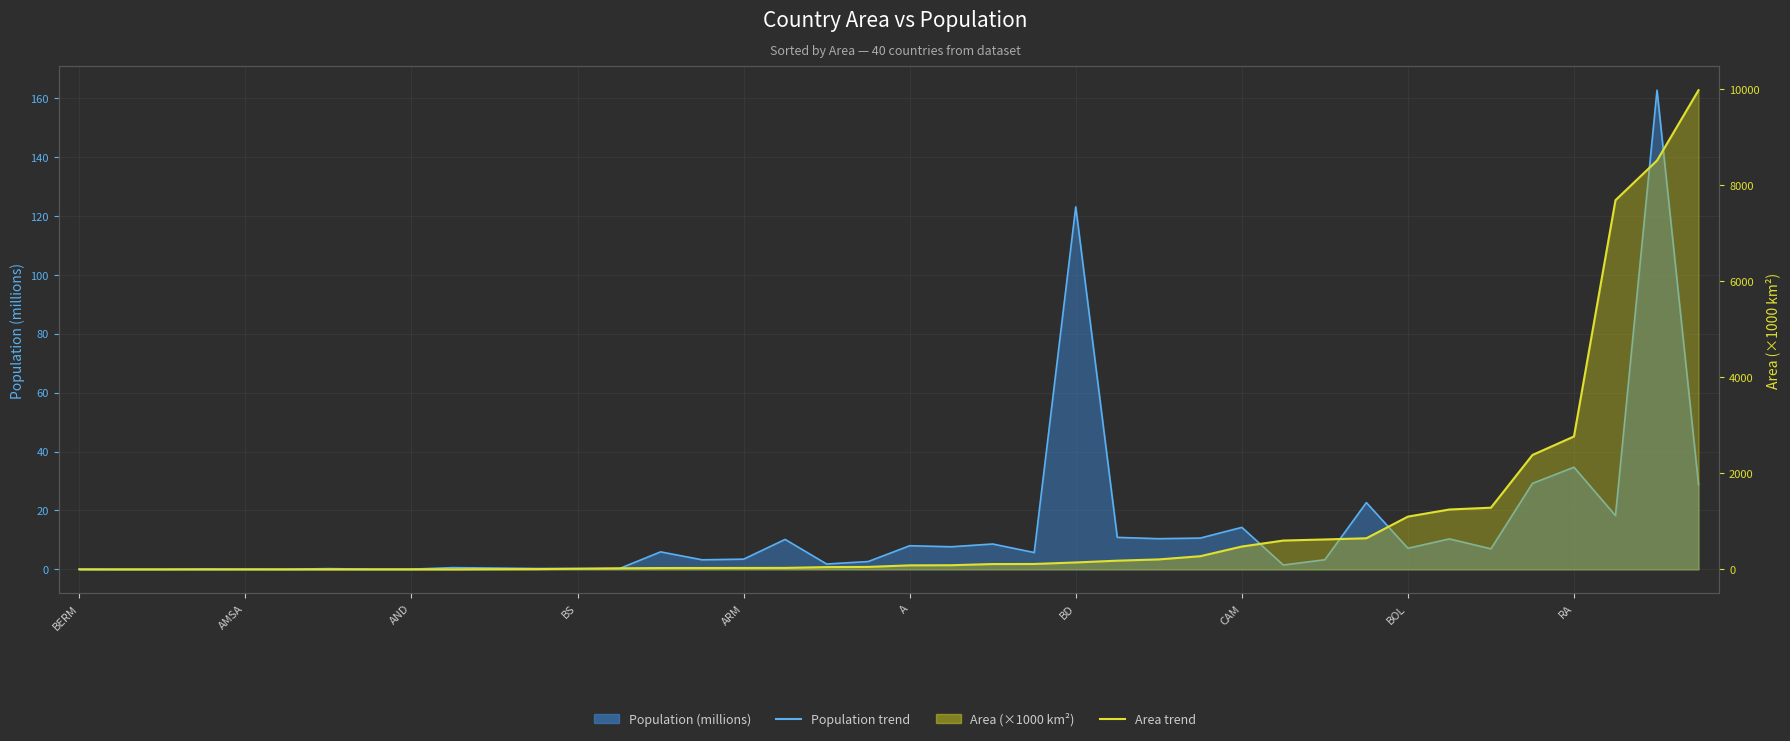

What is the average value of the Area trend series?

969.1